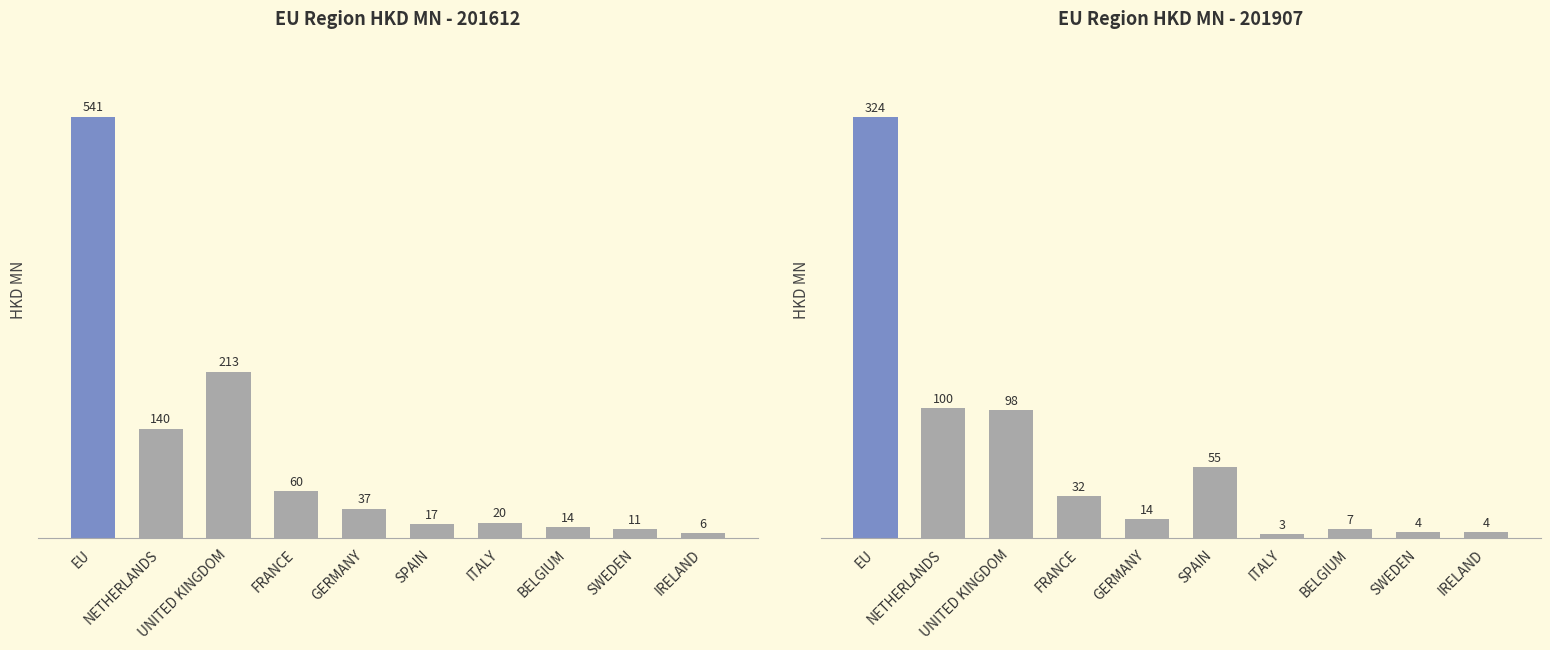

True or false: 201612 has a value of 29.3 at NETHERLANDS.

False